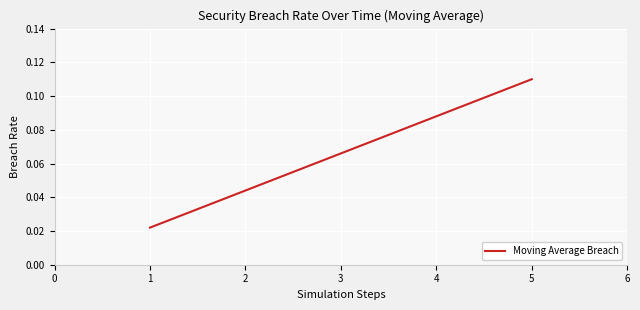

Does the chart display data point markers on the line(s)?

No